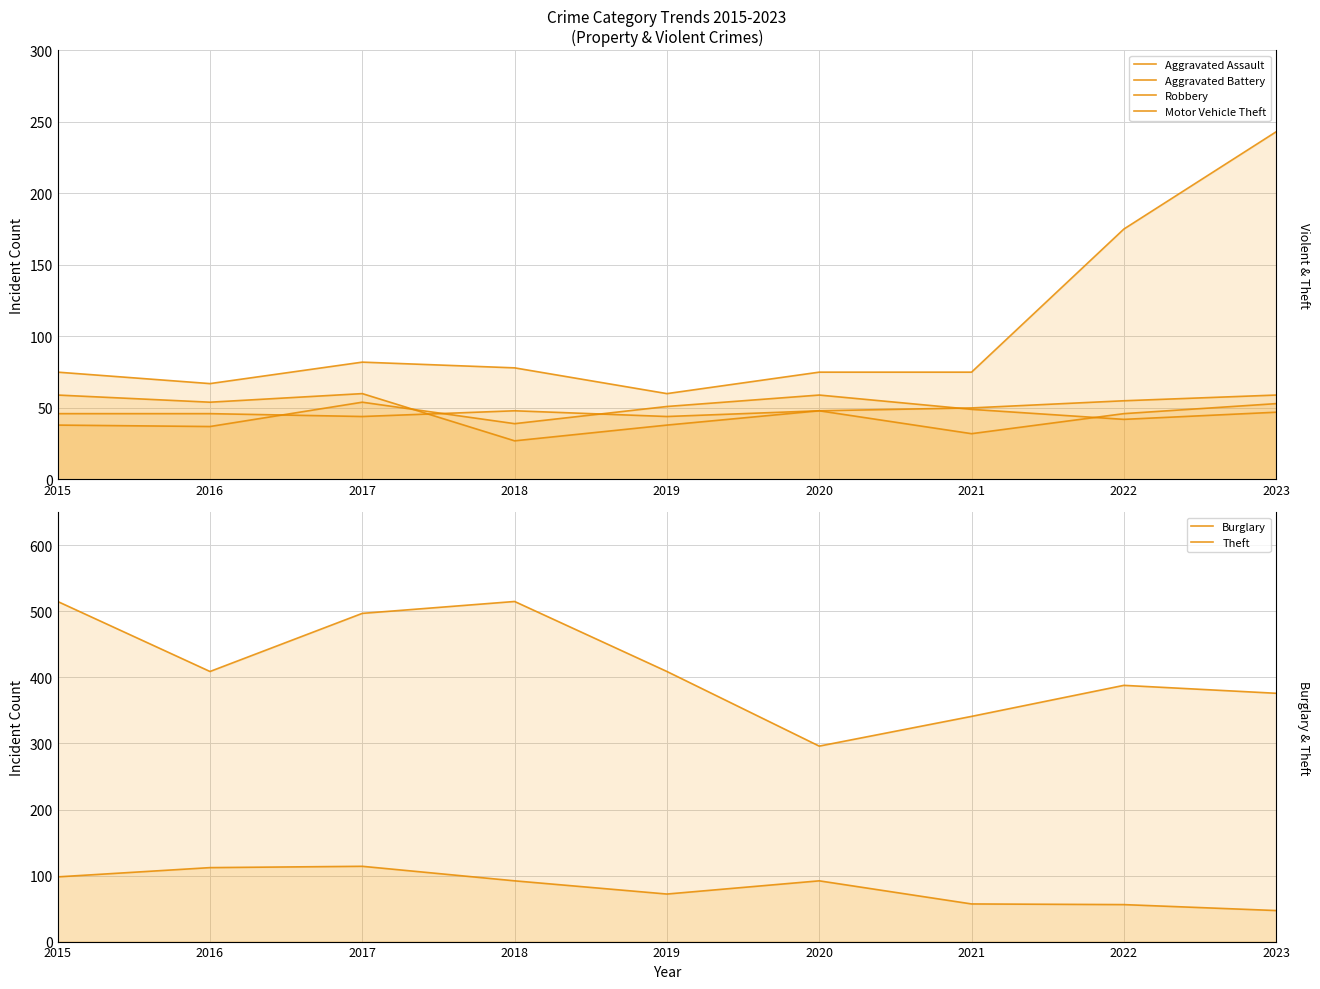

At 2019, list the series in order from largest to smallest.

Theft, Burglary, Motor Vehicle Theft, Aggravated Battery, Aggravated Assault, Robbery